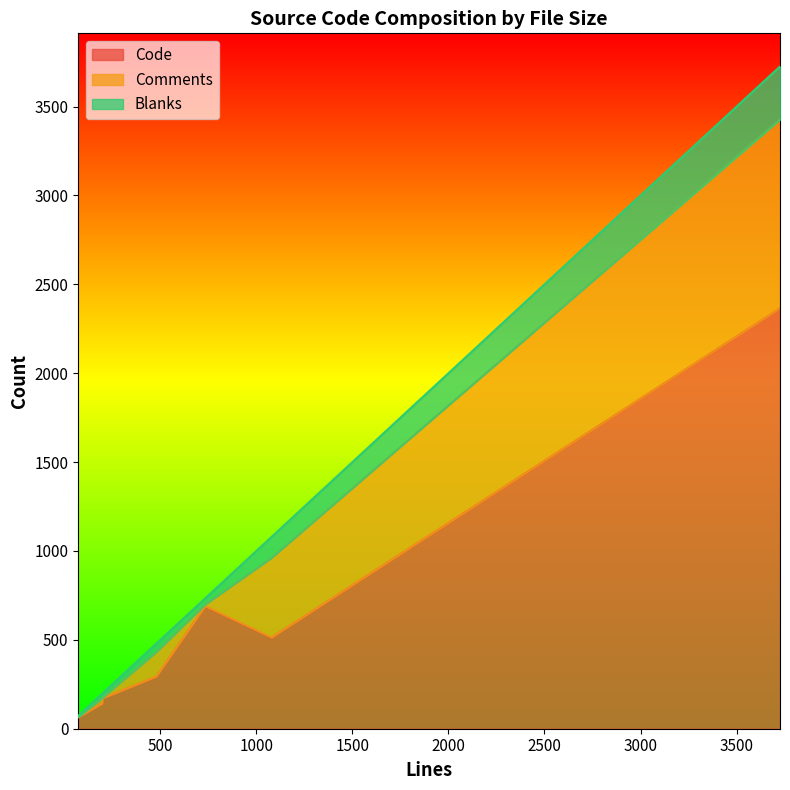

Which series changed the most between 73 and 3726?

Code